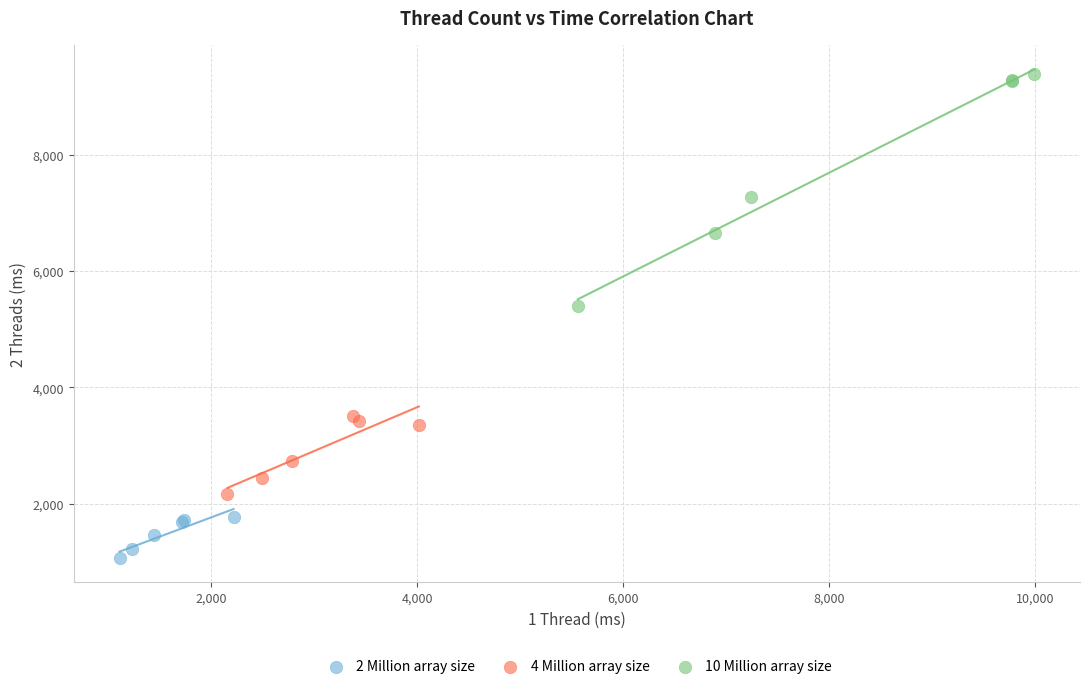

Which series reaches the maximum Y coordinate?

10 Million array size